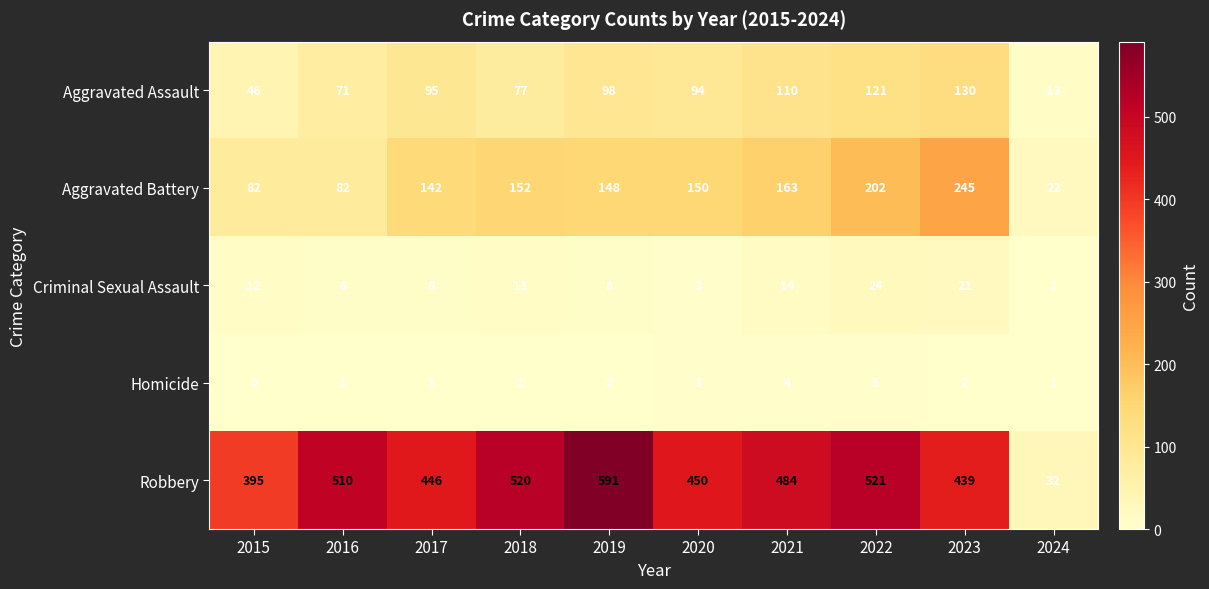

What is the total value across all series at 2024?

70